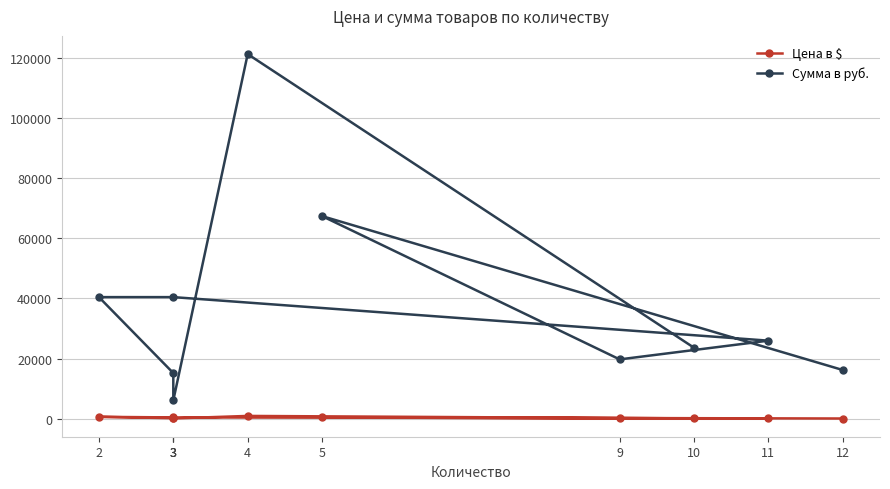

How many interior local valleys does the Сумма в руб. series have?

2